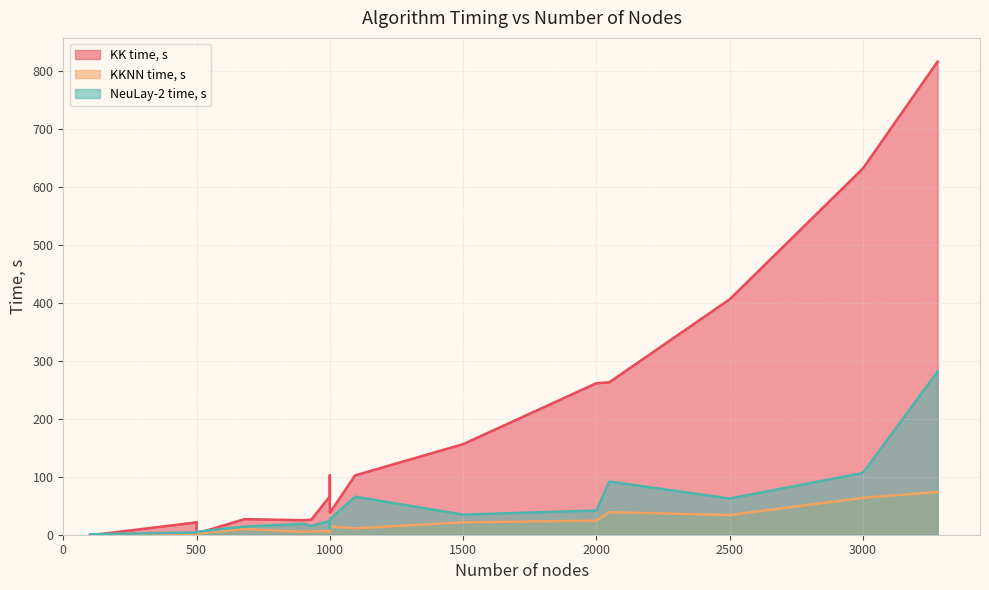

Does the chart have visible grid lines?

Yes